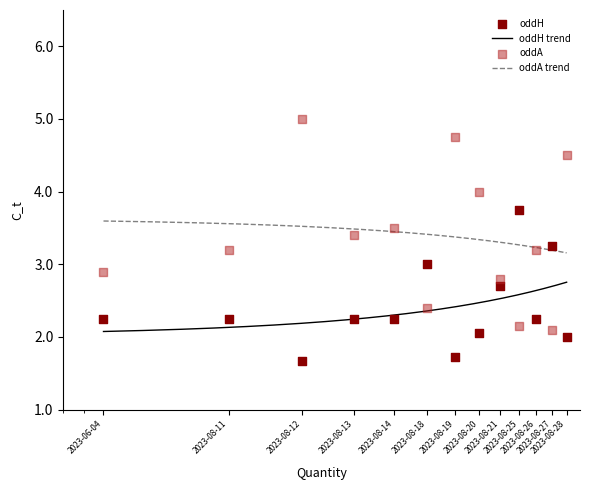

Which series has the widest spread of Y values?

oddA